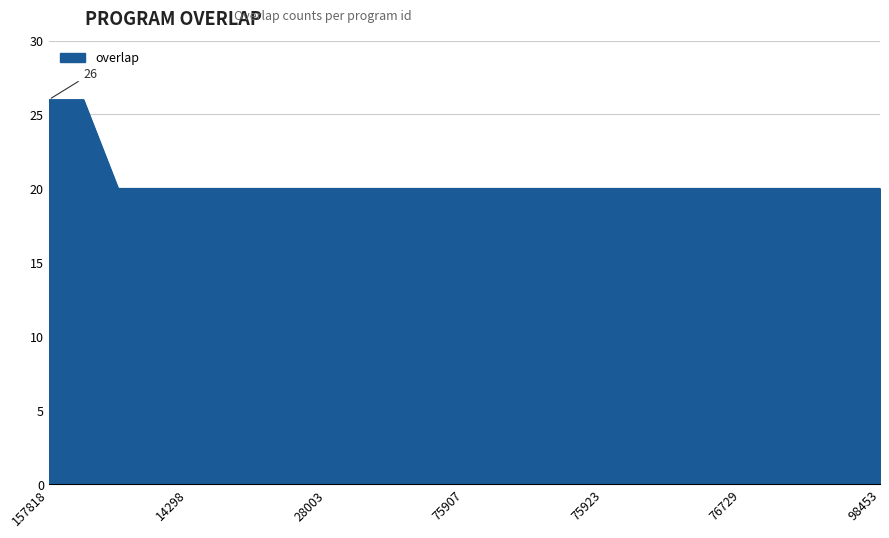

What is the difference between the maximum and minimum values?

6